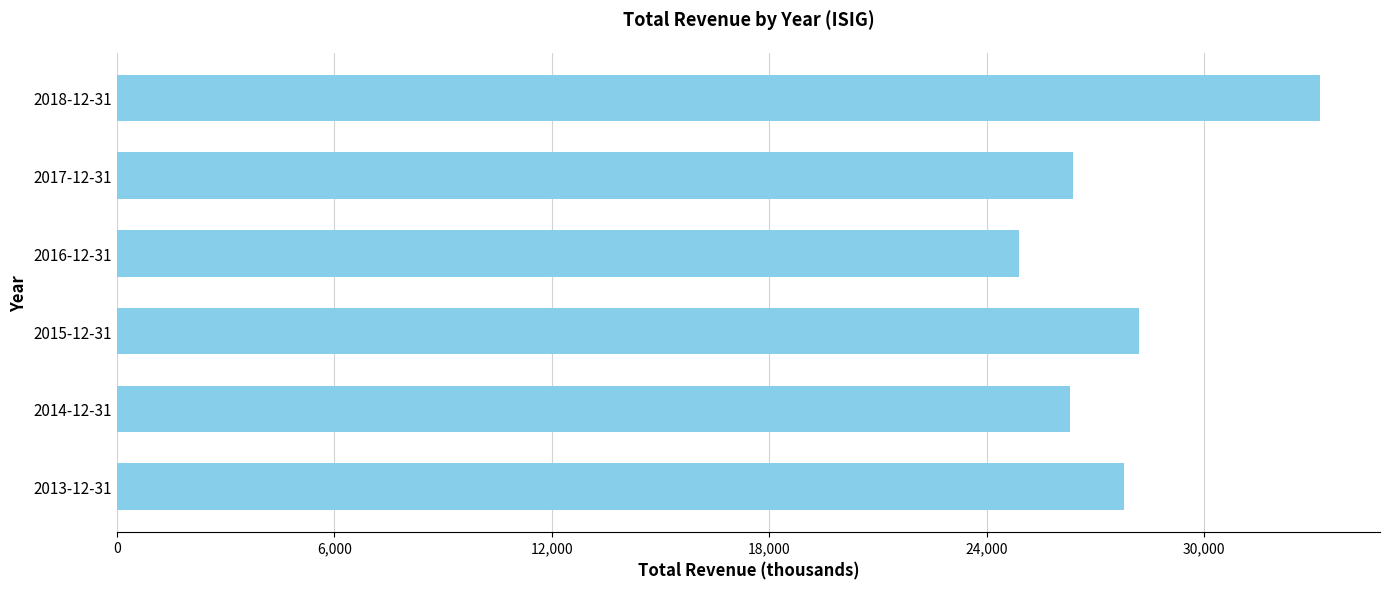

What value does the data have at 2016-12-31, to the nearest 100?

24900